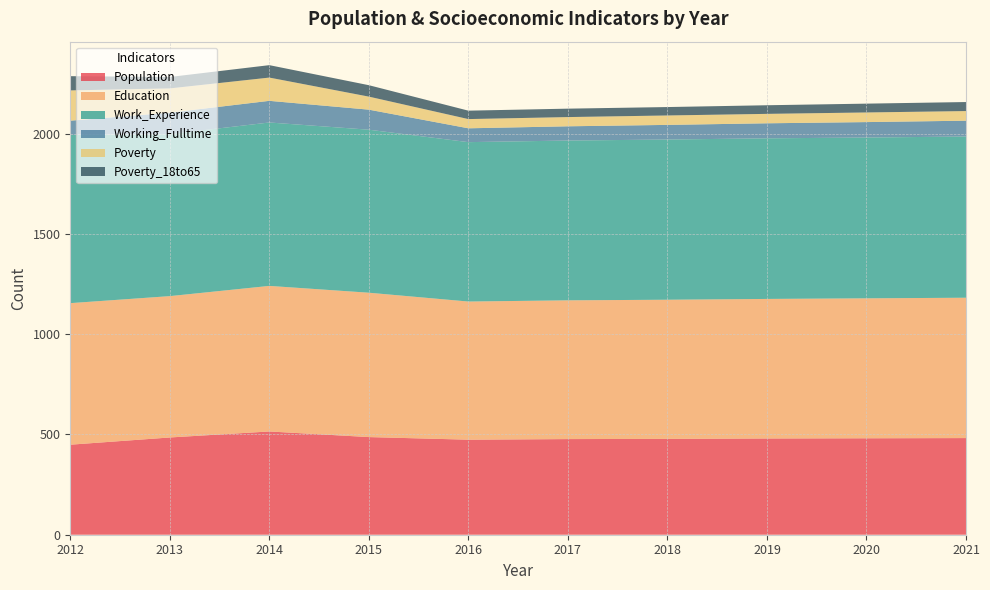

Reading left to right, list all the values displayed in this chart.

Population: 2012=449	2013=485	2014=515	2015=487	2016=474	2017=477	2018=478	2019=480	2020=481	2021=482
Education: 2012=706	2013=705	2014=726	2015=720	2016=689	2017=692	2018=694	2019=696	2020=698	2021=700
Work_Experience: 2012=839	2013=808	2014=815	2015=813	2016=795	2017=797	2018=799	2019=801	2020=802	2021=804
Working_Fulltime: 2012=71	2013=107	2014=108	2015=100	2016=69	2017=71	2018=73	2019=75	2020=77	2021=79
Poverty: 2012=151	2013=121	2014=116	2015=65	2016=46	2017=46	2018=47	2019=47	2020=48	2021=48
Poverty_18to65: 2012=71	2013=57	2014=62	2015=57	2016=42	2017=42	2018=42	2019=43	2020=44	2021=45